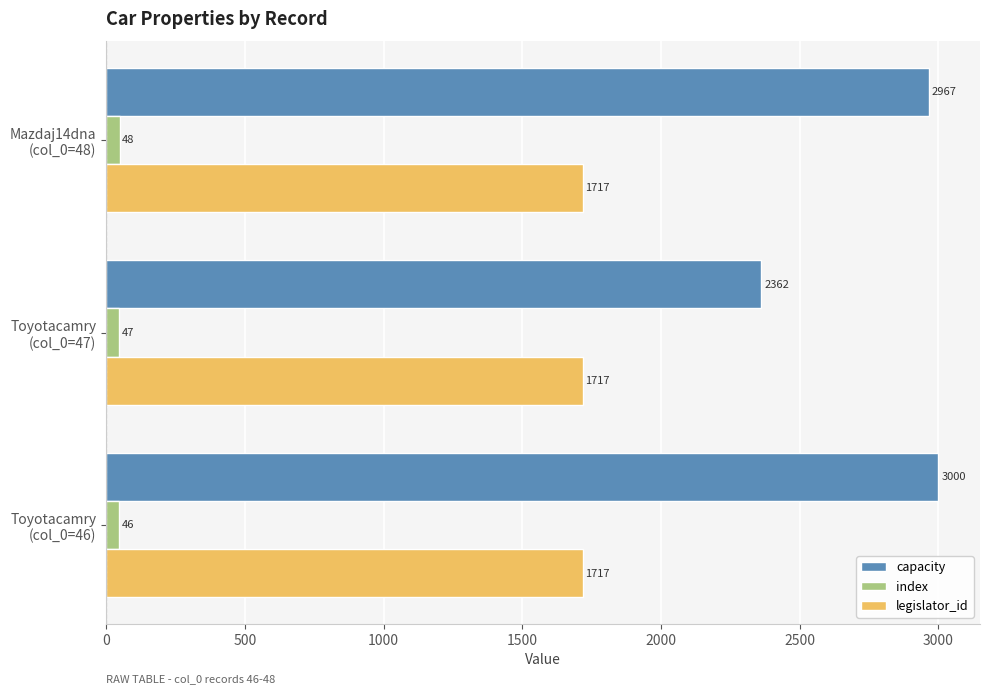

Which series has the largest range (max minus min)?

capacity